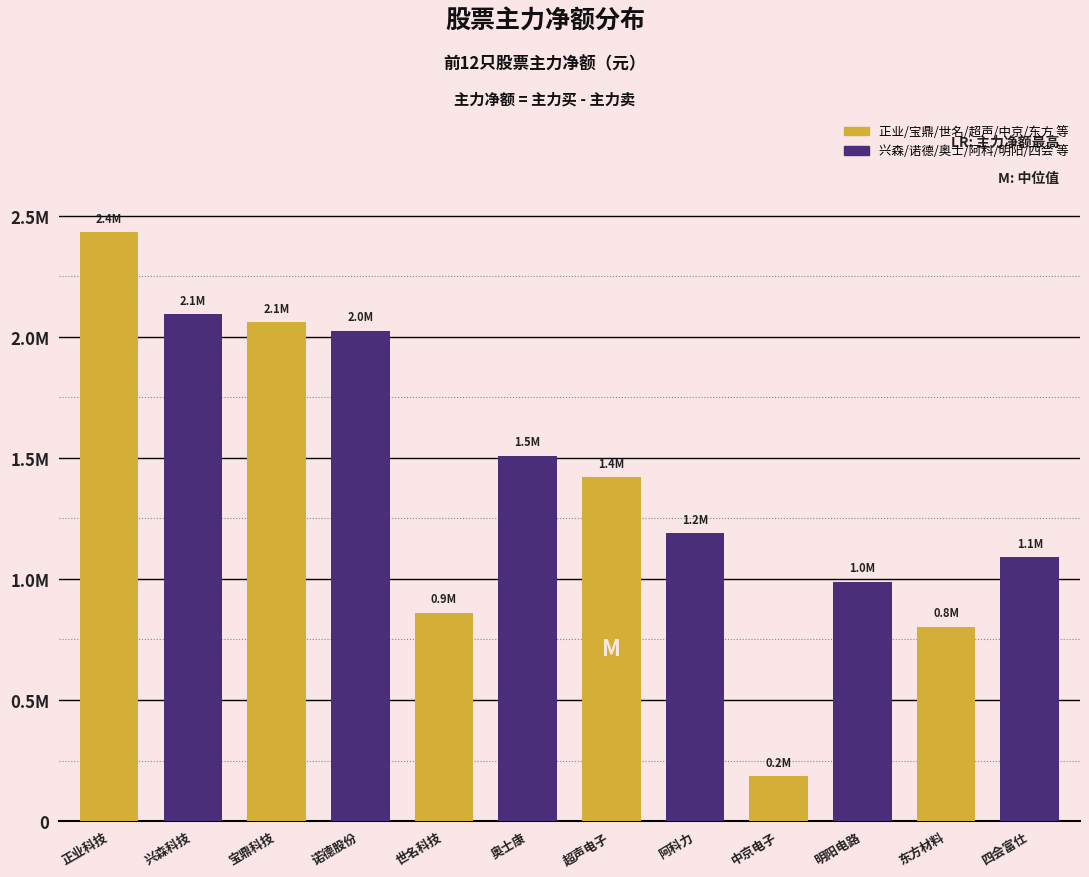

Rank the categories by value from lowest to highest.

中京电子, 东方材料, 世名科技, 明阳电路, 四会富仕, 阿科力, 超声电子, 奥士康, 诺德股份, 宝鼎科技, 兴森科技, 正业科技